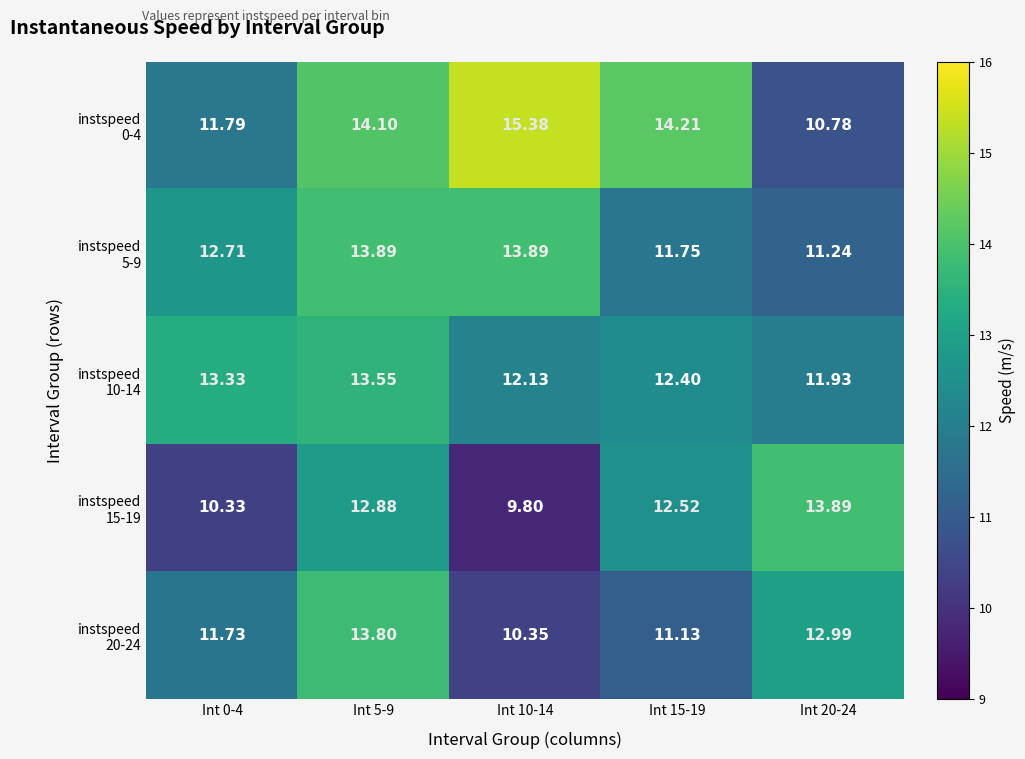

Count the number of categories in the chart.

5